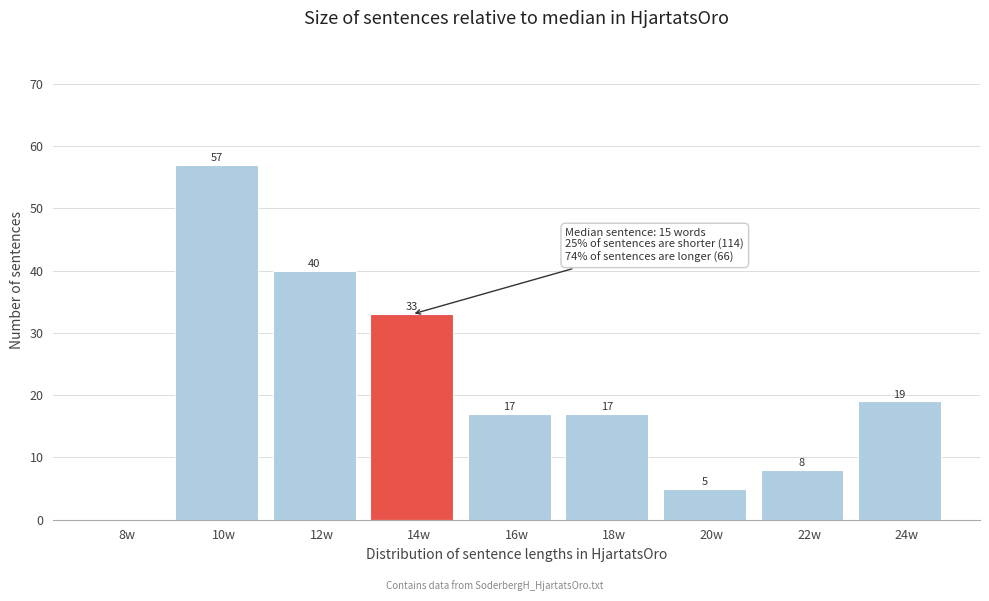

Reading left to right, what are all the values shown in this chart?

8w=0	10w=57	12w=40	14w=33	16w=17	18w=17	20w=5	22w=8	24w=19